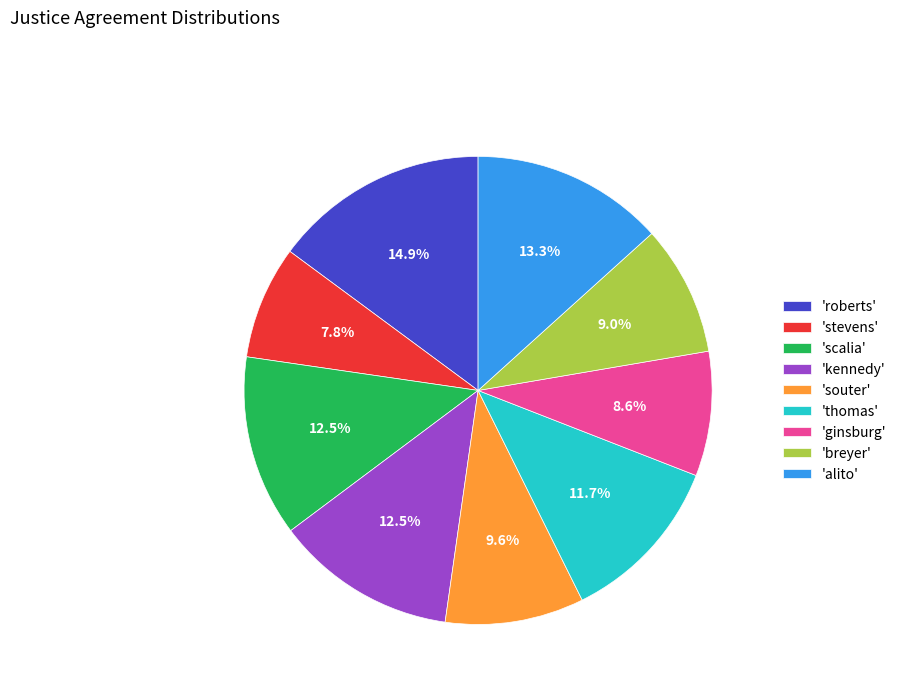

How many segments does this pie chart have?

9